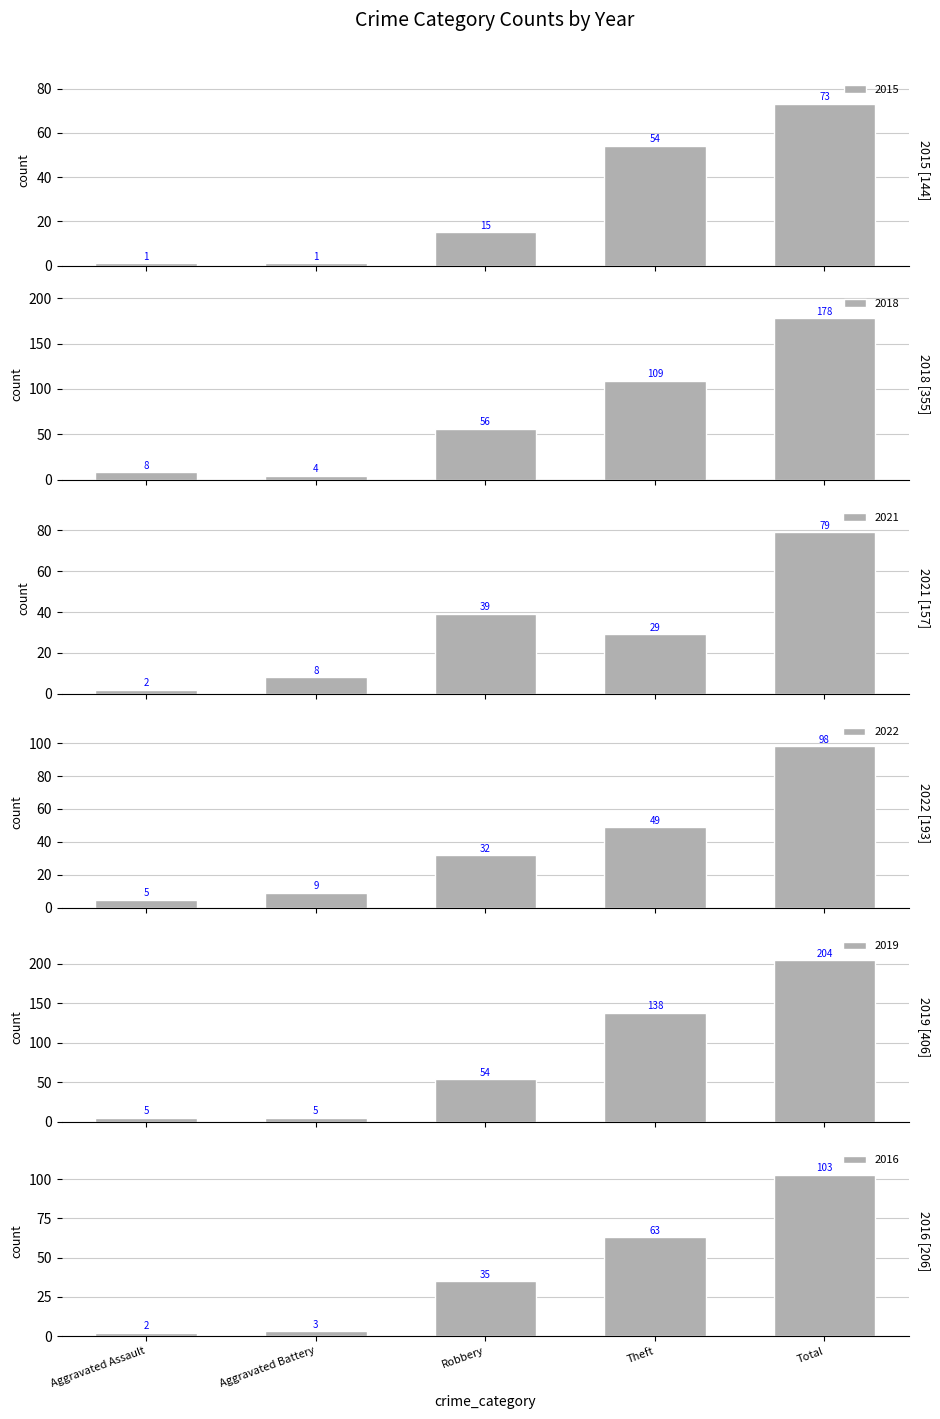

At which label is 2018 closest to 91?

Theft